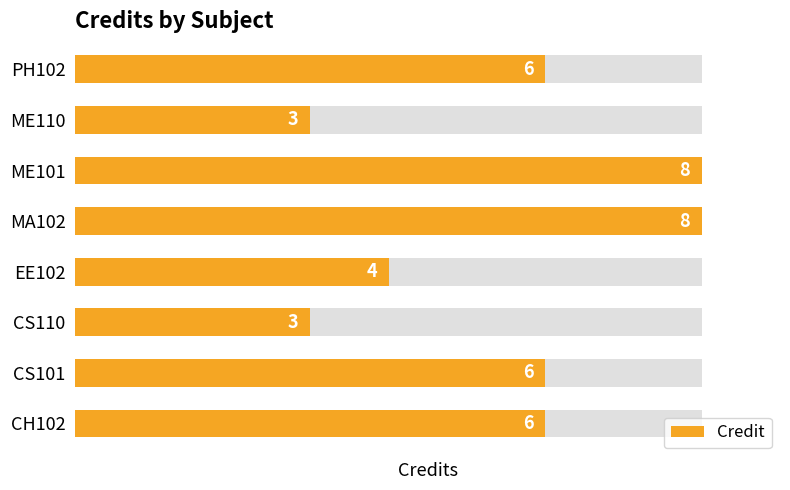

Count the number of data series in this chart.

1